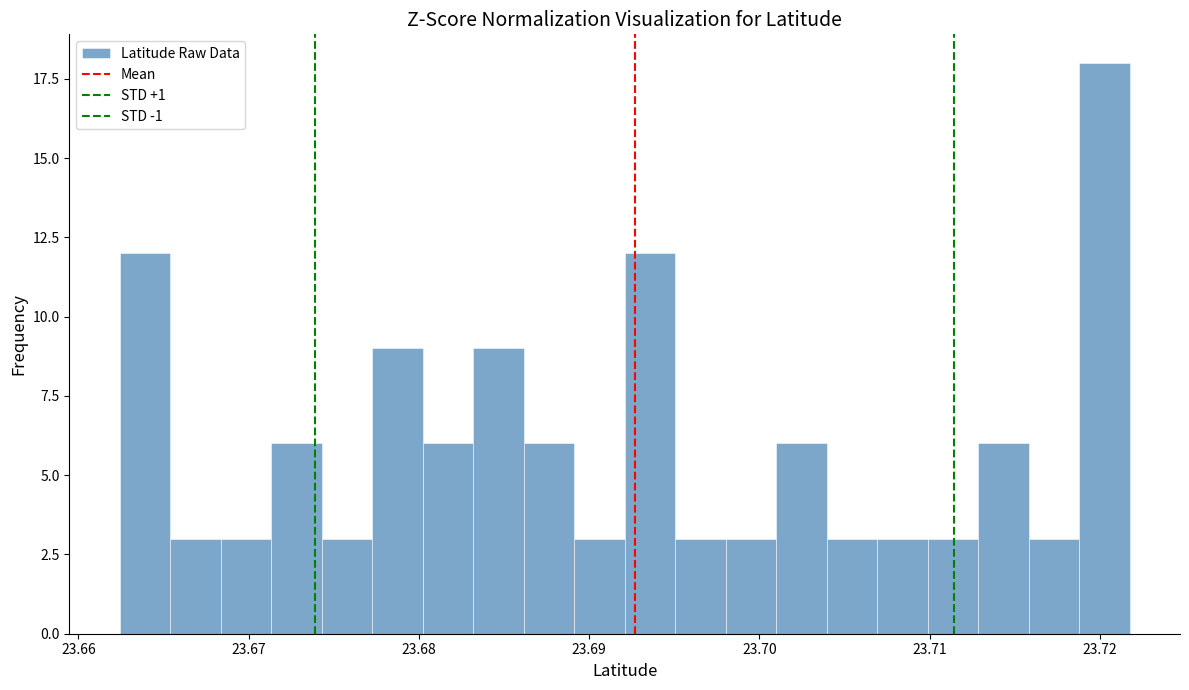

Read against the x-axis, roughly where is the centre of the tallest bar?

23.720